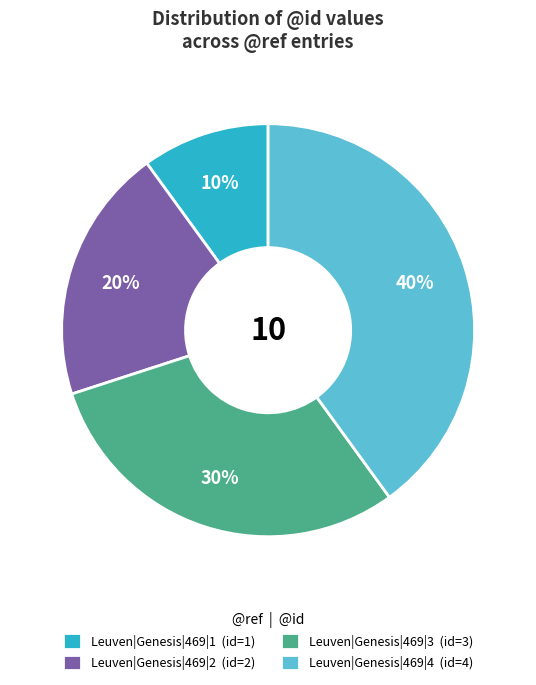

Between Leuven|Genesis|469|1 and Leuven|Genesis|469|2, which is larger?

Leuven|Genesis|469|2